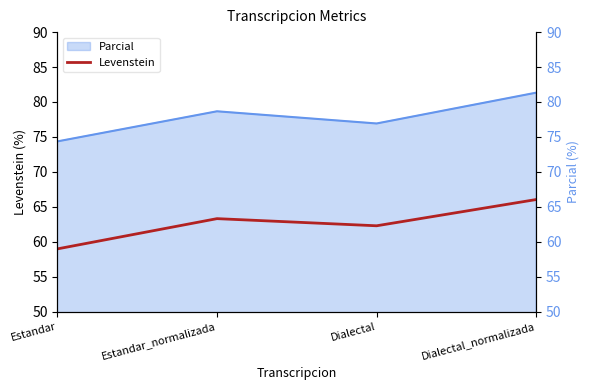

Where is the first local minimum?

Dialectal